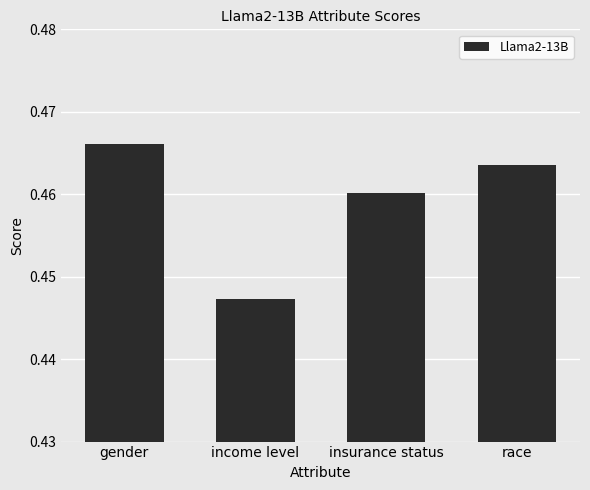

Which label corresponds to the largest value in the chart?

gender